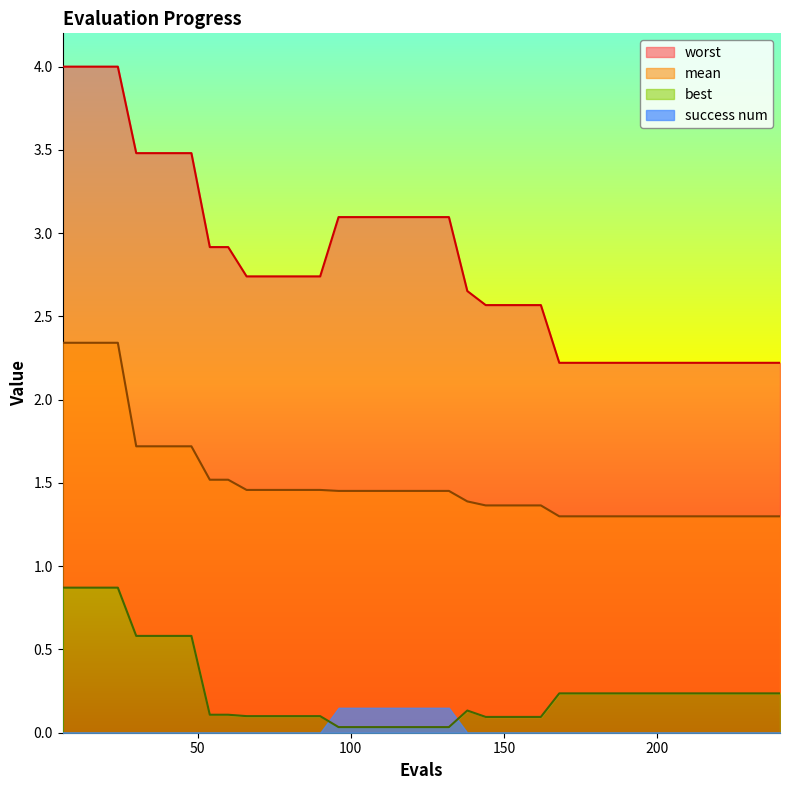

The value of worst at 10 is 1.5. True or false?

False